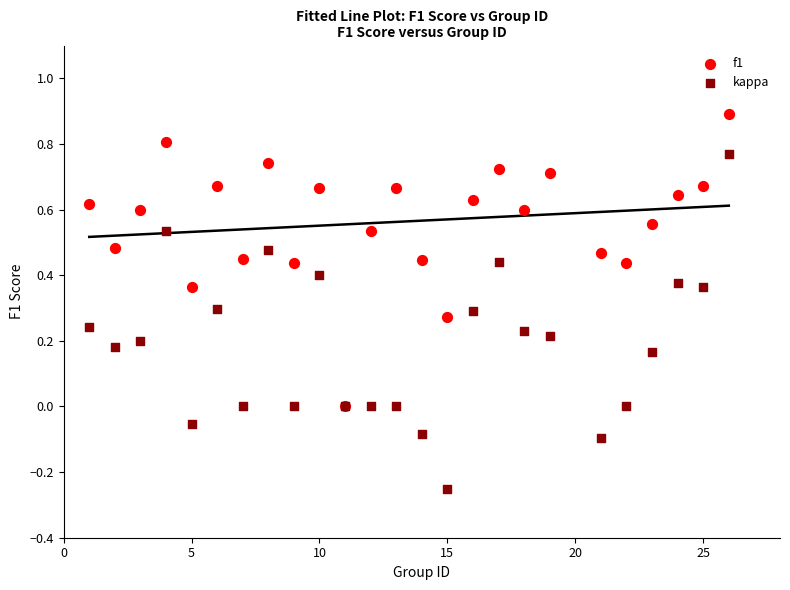

What are all the series names shown in the legend?

f1, kappa